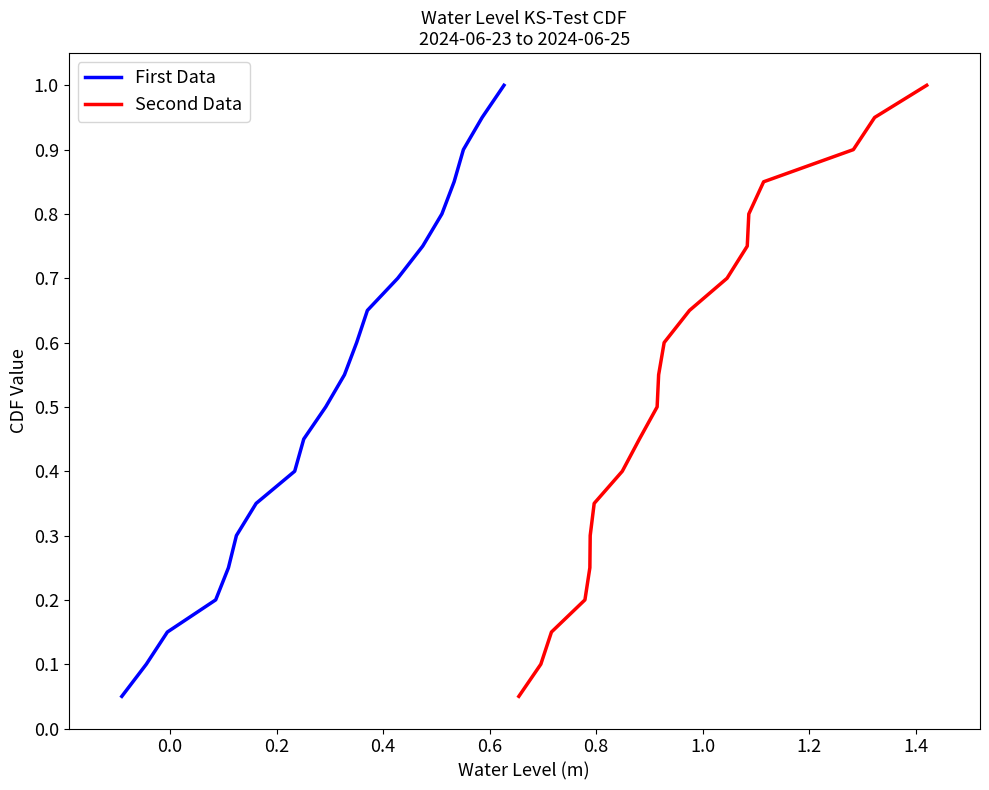

Which series has the largest range (max minus min)?

First Data